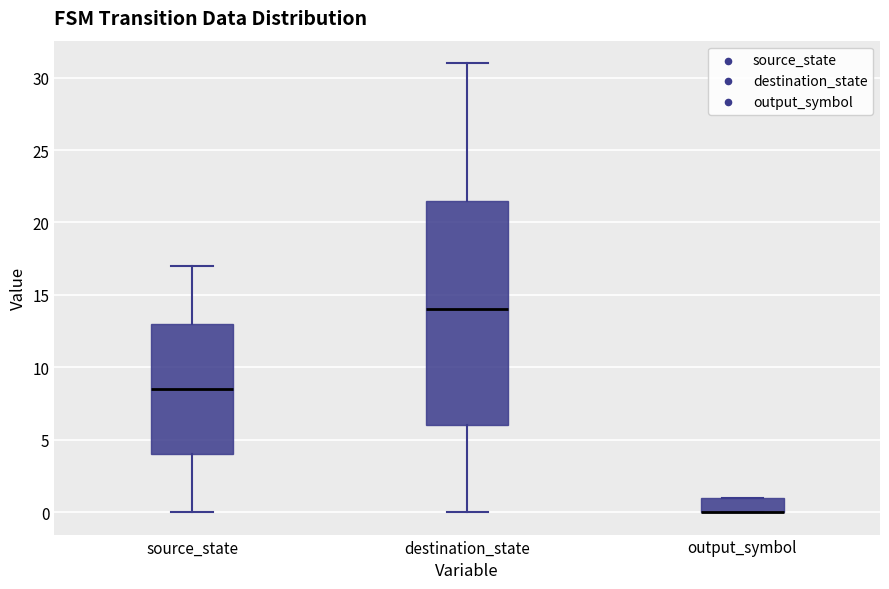

Reading left to right, transcribe this box plot: for each box, give where its median line is, the range the box spans, and where its two whiskers end, as read against the y-axis. The values are not printed on the chart, so give them approximately, as read against the axis.

source_state: median 8.5, box 4.0 to 13.0, whiskers 0.0 to 17.0
destination_state: median 14.0, box 6.0 to 21.5, whiskers 0.0 to 31.0
output_symbol: median 0.0 (drawn on the box's lower edge), box 0.0 to 1.0, whiskers 0.0 to 1.0